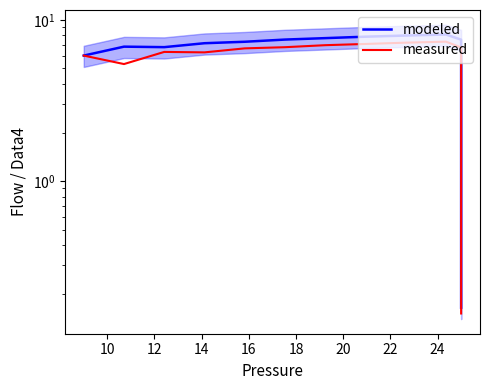

True or false: measured and modeled cross at least once.

False